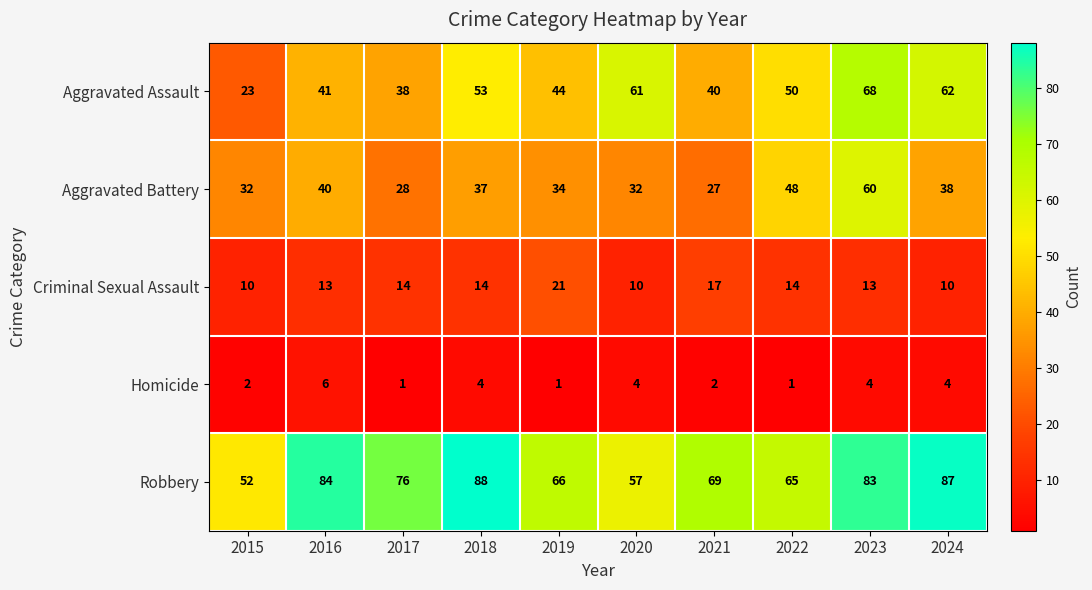

At how many categories does at least one series exceed 46?

10